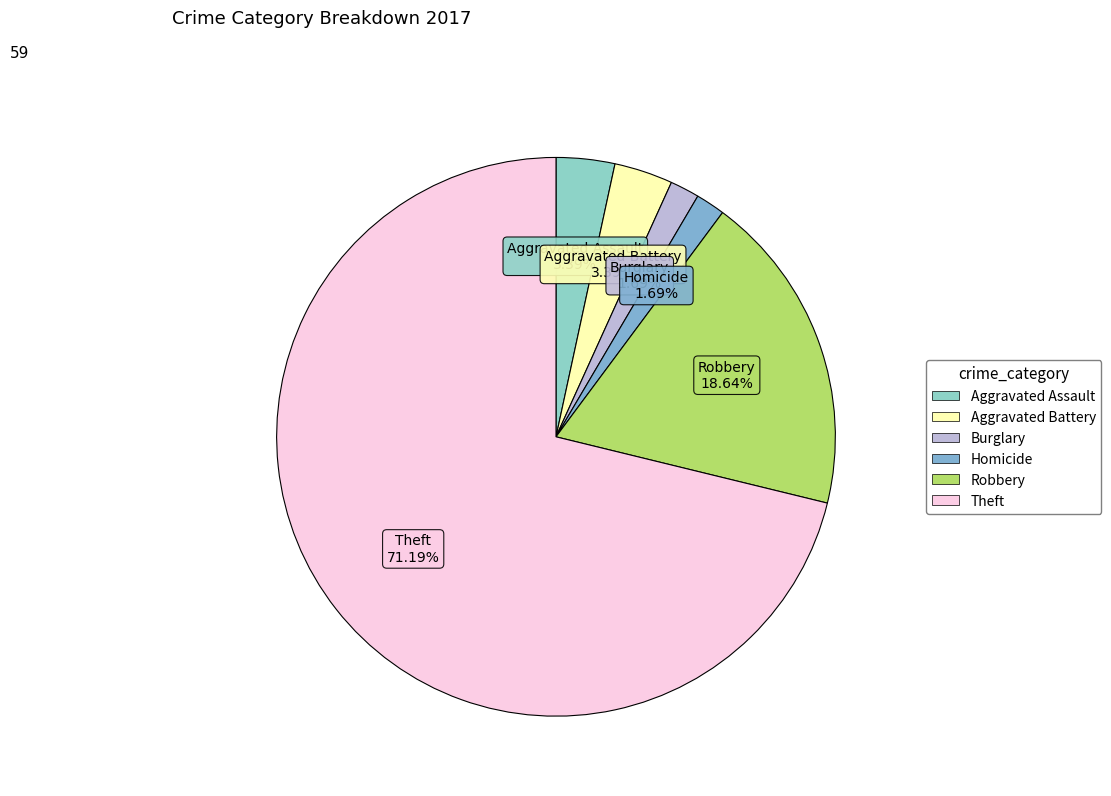

What is the largest slice in the pie chart?

Theft